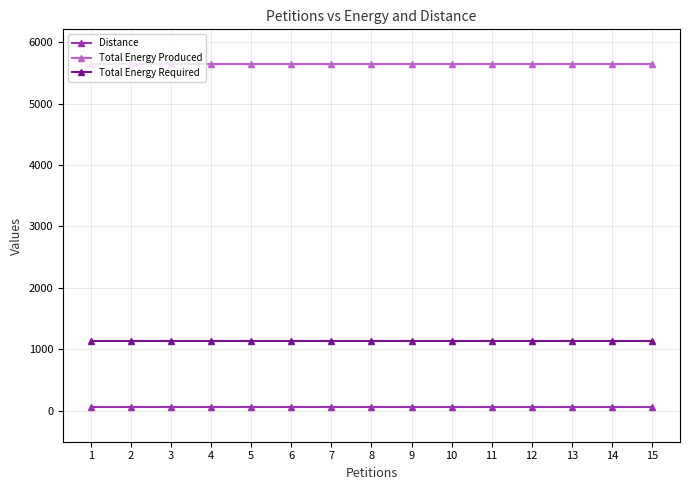

True or false: Distance and Total Energy Required cross at least once.

False